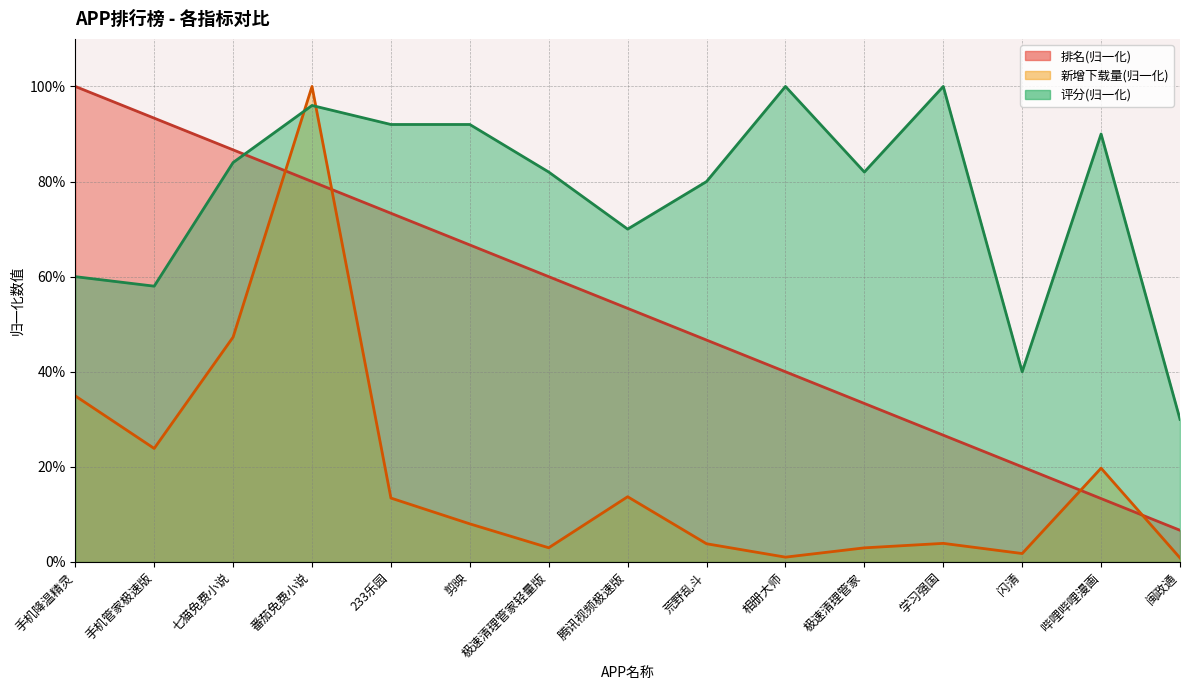

Reading left to right, what are all the values shown in this chart?

排名: 手机降温精灵=100.0	手机管家极速版=93.3	七猫免费小说=86.7	番茄免费小说=80.0	233乐园=73.3	剪映=66.7	极速清理管家轻量版=60.0	腾讯视频极速版=53.3	荒野乱斗=46.7	相册大师=40.0	极速清理管家=33.3	学习强国=26.7	闪清=20.0	哔哩哔哩漫画=13.3	闽政通=6.7
新增下载量: 手机降温精灵=34.9	手机管家极速版=23.9	七猫免费小说=47.3	番茄免费小说=100.0	233乐园=13.4	剪映=8.0	极速清理管家轻量版=3.0	腾讯视频极速版=13.7	荒野乱斗=3.8	相册大师=1.0	极速清理管家=3.0	学习强国=3.9	闪清=1.8	哔哩哔哩漫画=19.7	闽政通=0.9
评分: 手机降温精灵=60.0	手机管家极速版=58.0	七猫免费小说=84.0	番茄免费小说=96.0	233乐园=92.0	剪映=92.0	极速清理管家轻量版=82.0	腾讯视频极速版=70.0	荒野乱斗=80.0	相册大师=100.0	极速清理管家=82.0	学习强国=100.0	闪清=40.0	哔哩哔哩漫画=90.0	闽政通=30.0